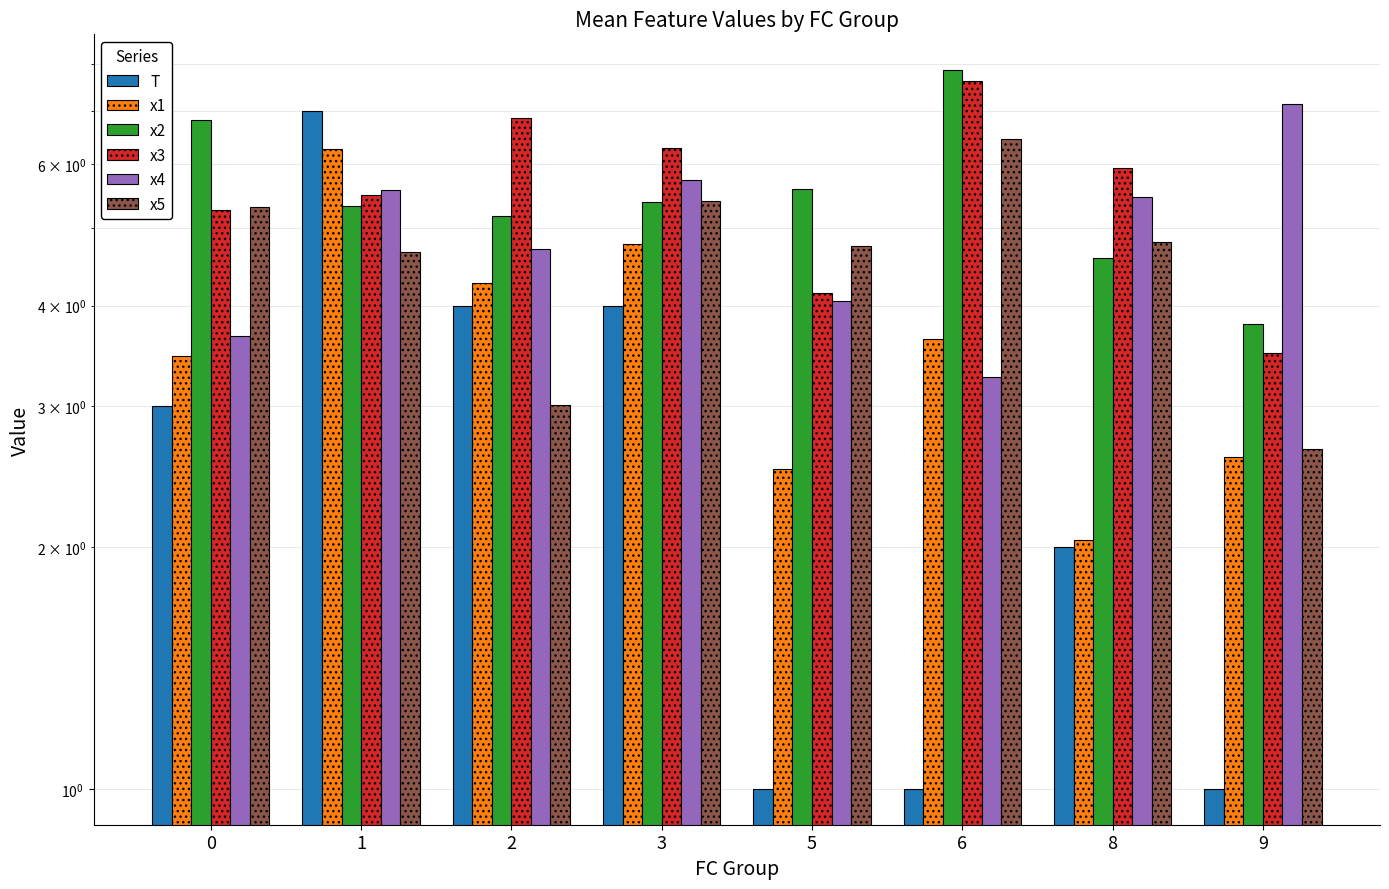

Reading left to right, transcribe all the data shown in this chart.

T: 0=3.0	1=7.0	2=4.0	3=4.0	5=1.0	6=1.0	8=2.0	9=1.0
x1: 0=3.5	1=6.3	2=4.3	3=4.8	5=2.5	6=3.6	8=2.0	9=2.6
x2: 0=6.8	1=5.3	2=5.2	3=5.4	5=5.6	6=7.9	8=4.6	9=3.8
x3: 0=5.3	1=5.5	2=6.9	3=6.3	5=4.2	6=7.6	8=5.9	9=3.5
x4: 0=3.7	1=5.6	2=4.7	3=5.7	5=4.0	6=3.3	8=5.5	9=7.1
x5: 0=5.3	1=4.7	2=3.0	3=5.4	5=4.8	6=6.5	8=4.8	9=2.6